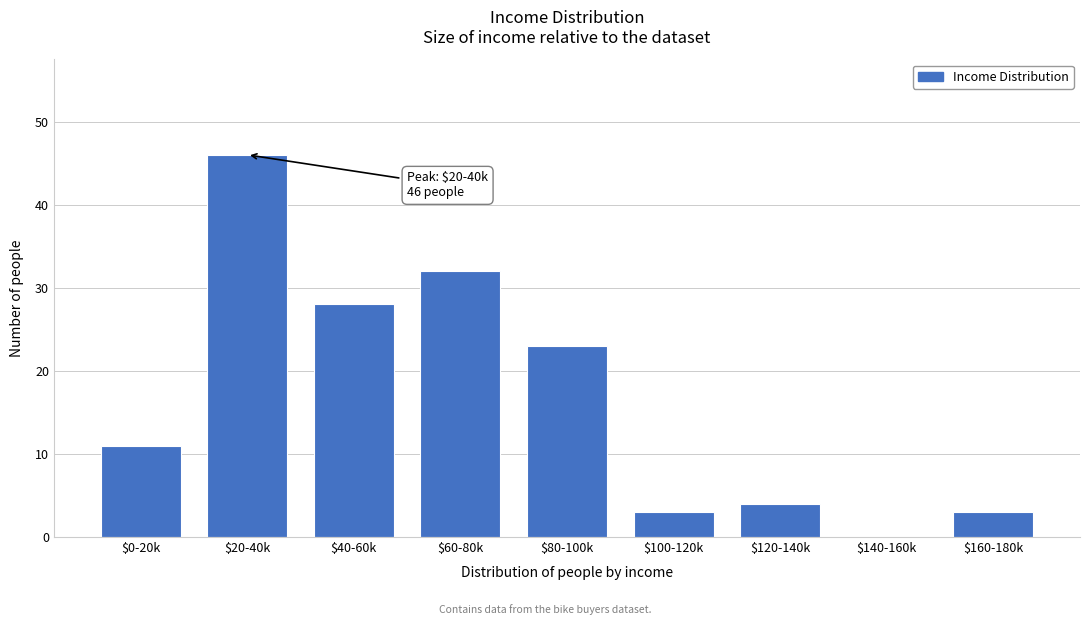

What is the greatest value displayed?

46